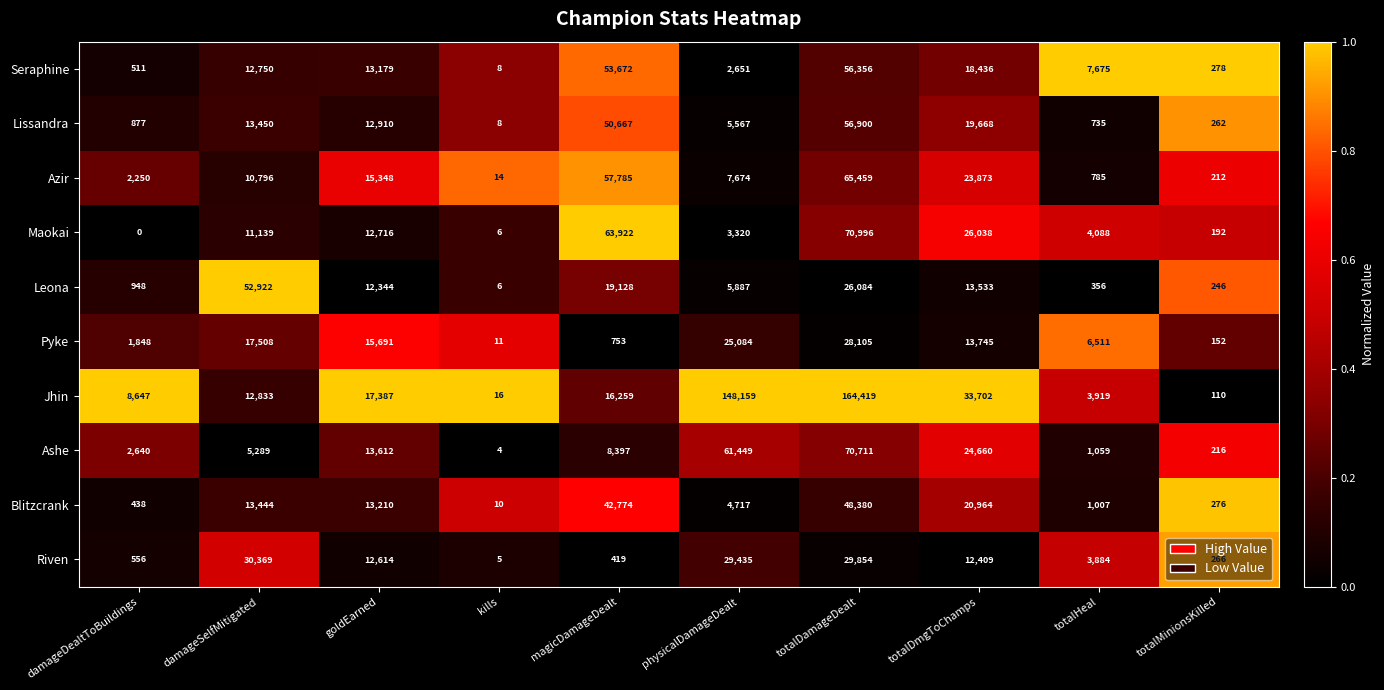

At which category does the chart reach its minimum across all series?

damageDealtToBuildings